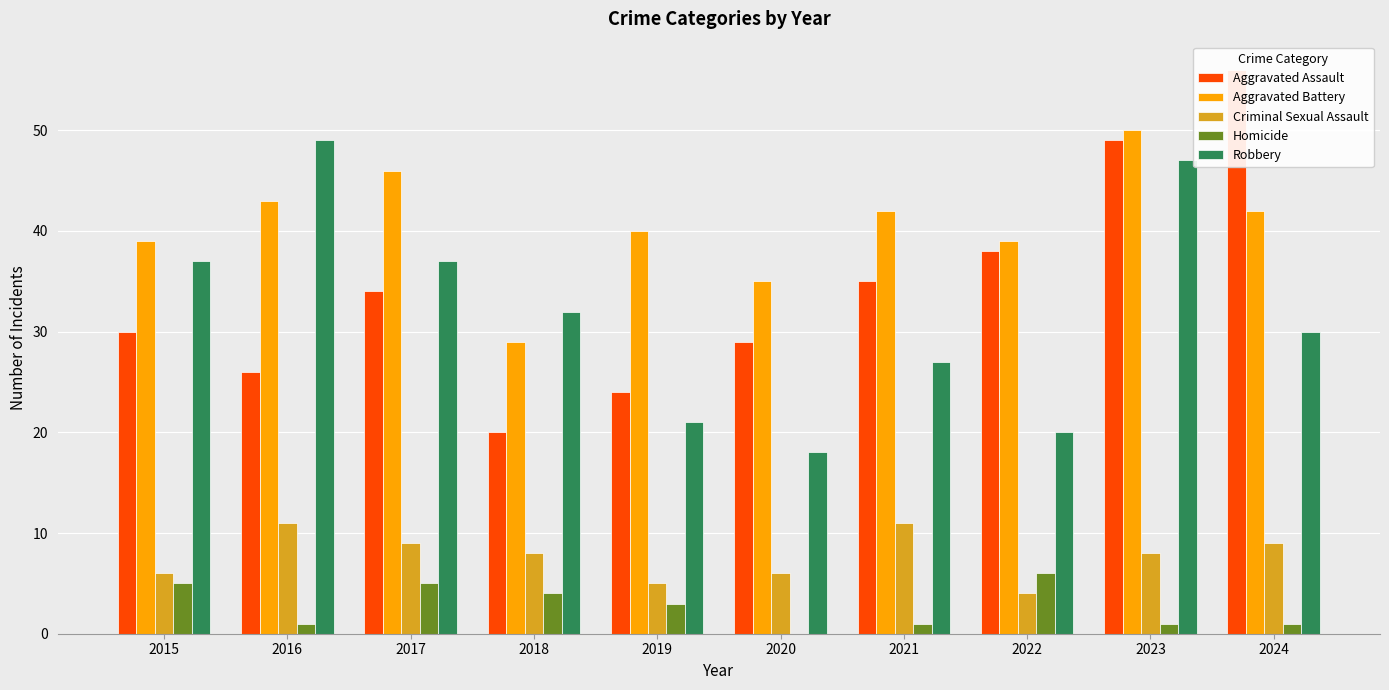

Reading left to right, what are all the values shown in this chart?

Aggravated Assault: 2015=30	2016=26	2017=34	2018=20	2019=24	2020=29	2021=35	2022=38	2023=49	2024=56
Aggravated Battery: 2015=39	2016=43	2017=46	2018=29	2019=40	2020=35	2021=42	2022=39	2023=50	2024=42
Criminal Sexual Assault: 2015=6	2016=11	2017=9	2018=8	2019=5	2020=6	2021=11	2022=4	2023=8	2024=9
Homicide: 2015=5	2016=1	2017=5	2018=4	2019=3	2020=0	2021=1	2022=6	2023=1	2024=1
Robbery: 2015=37	2016=49	2017=37	2018=32	2019=21	2020=18	2021=27	2022=20	2023=47	2024=30